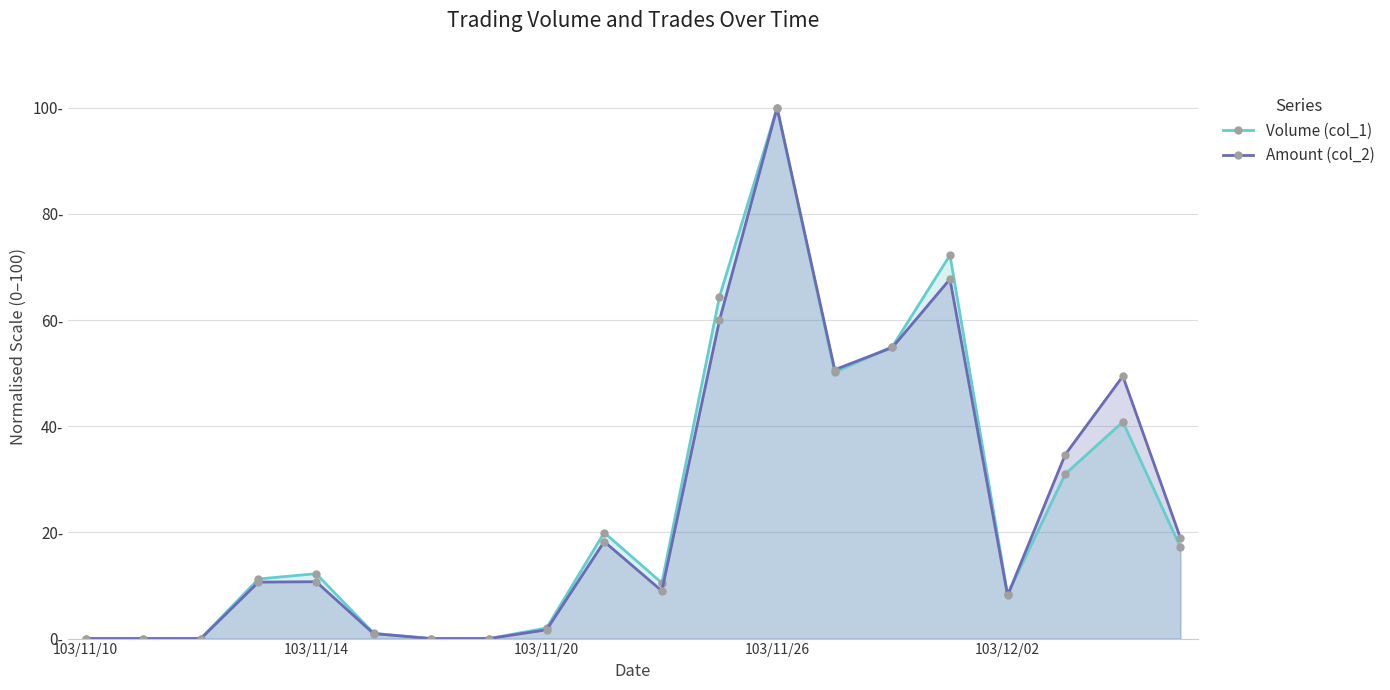

Which series changed the most between 103/11/14 and 103/11/20?

Volume (col_1)